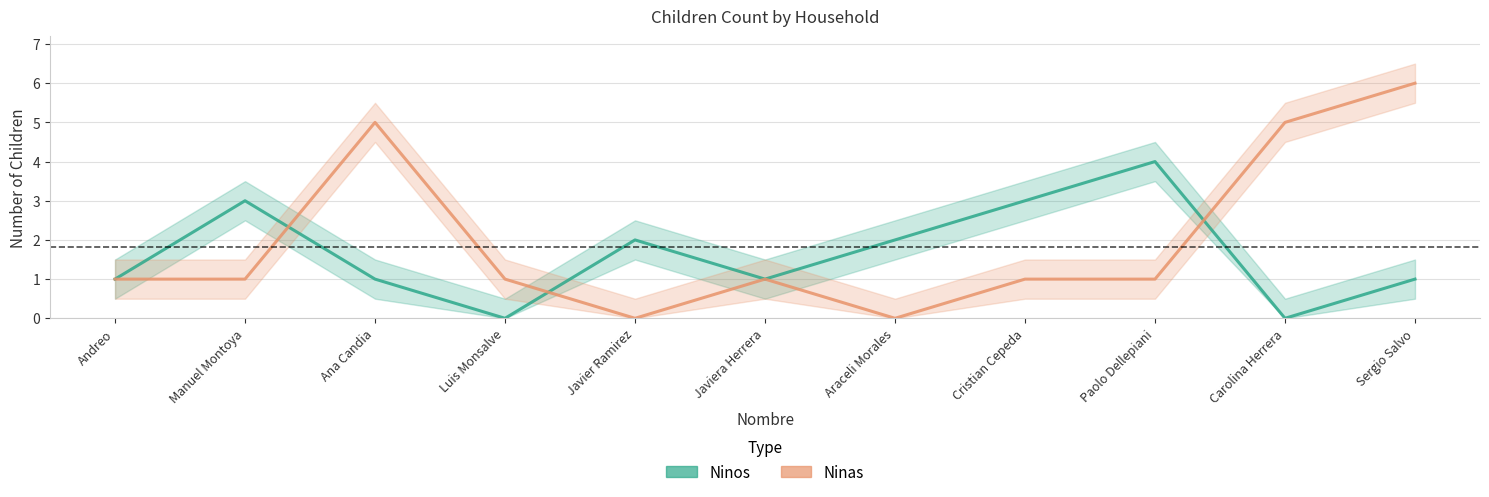

At which category does Ninas reach its first local peak?

Ana Candia